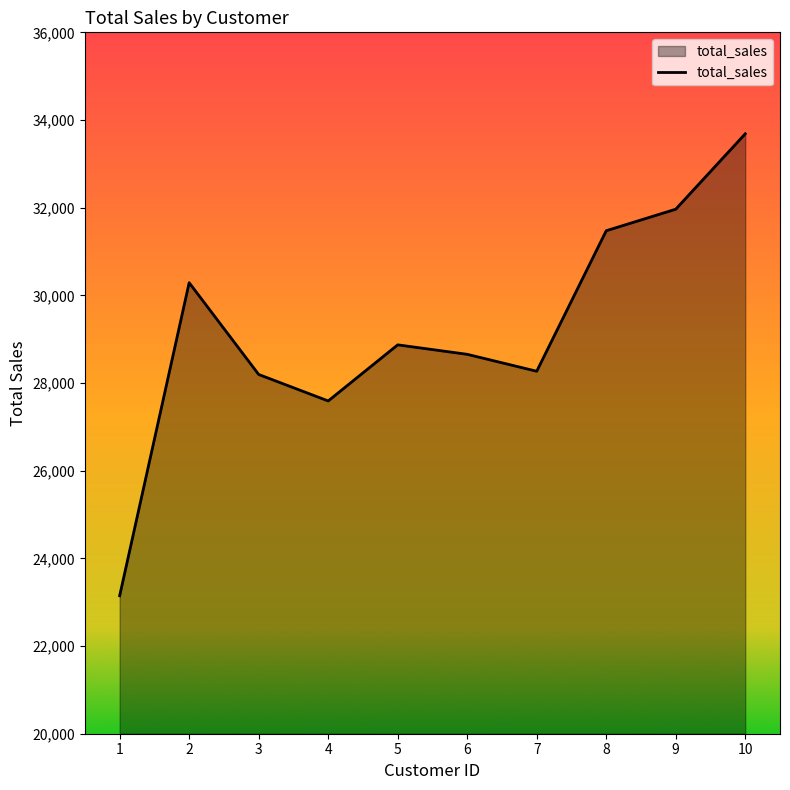

Approximately how many times larger is the value at 3 compared to 5?

1.0